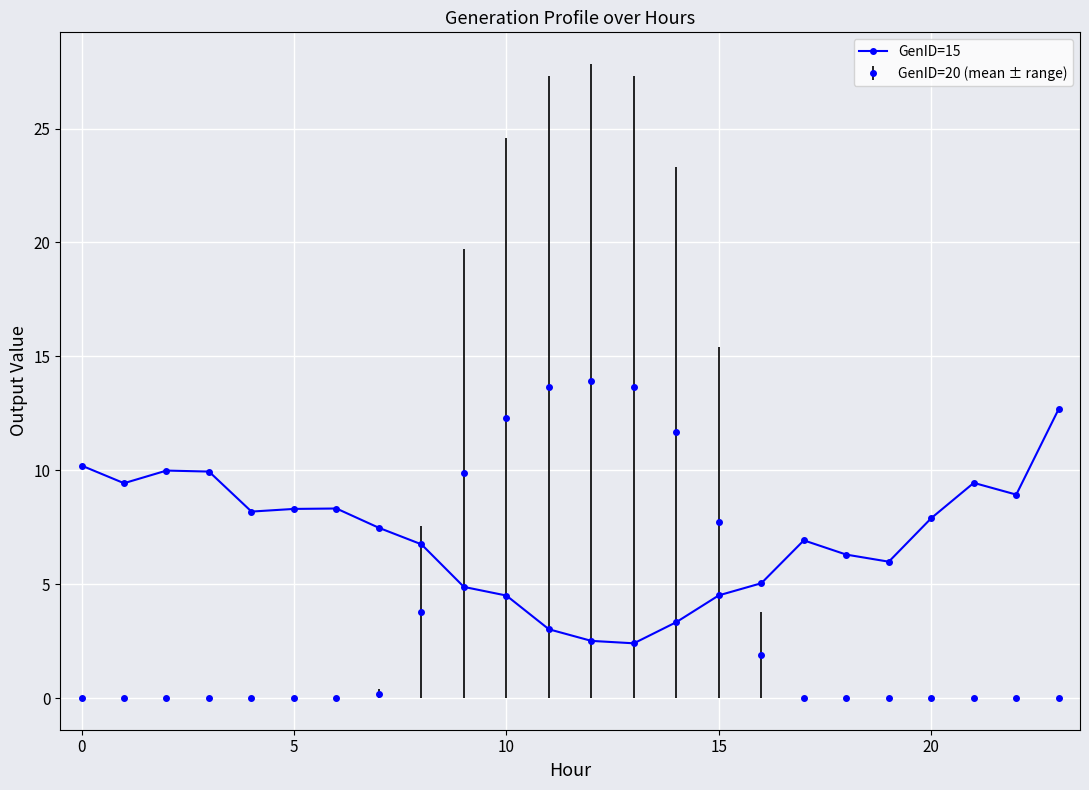

What is the maximum value shown in the chart?

13.9